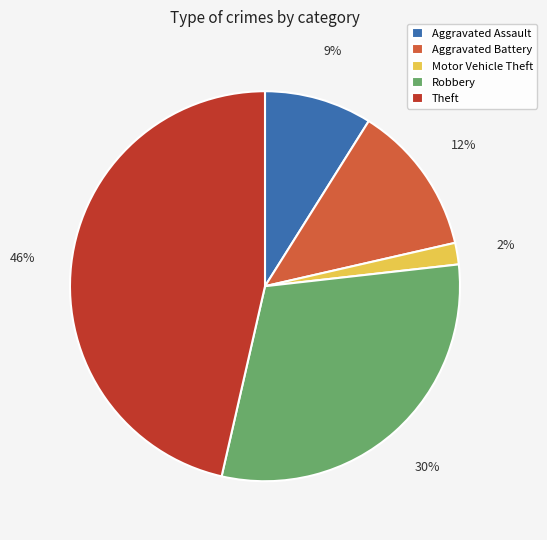

To the nearest percent, what portion does Robbery represent?

30%